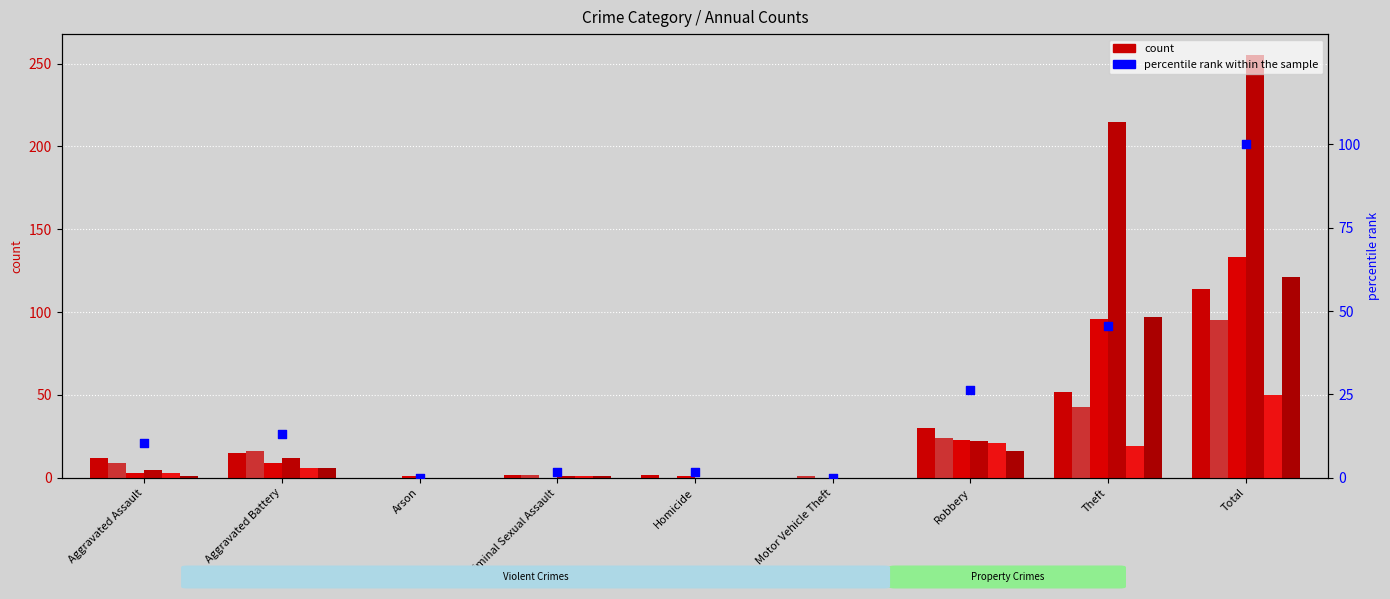

What is the change in value from Aggravated Battery to Robbery?

+13.2